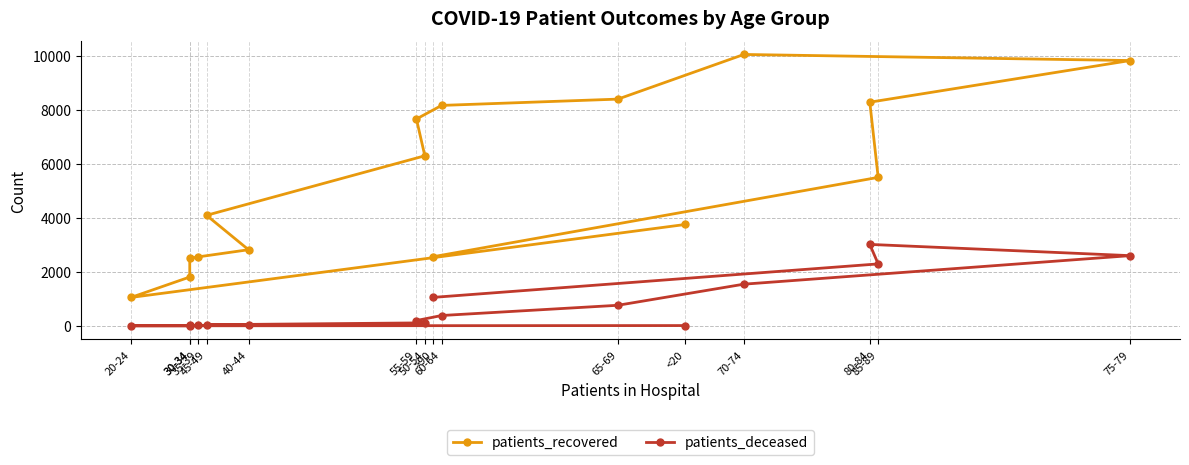

Where is the first local maximum for patients_deceased?

80-84